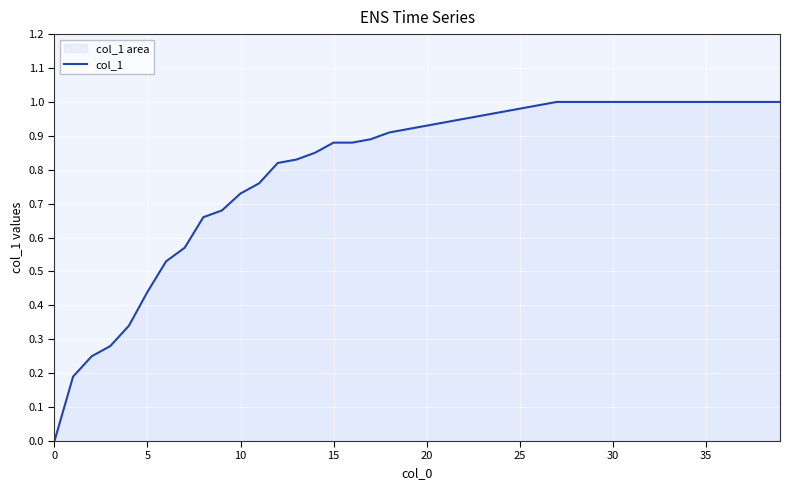

Which has a higher value, 27 or 10?

27